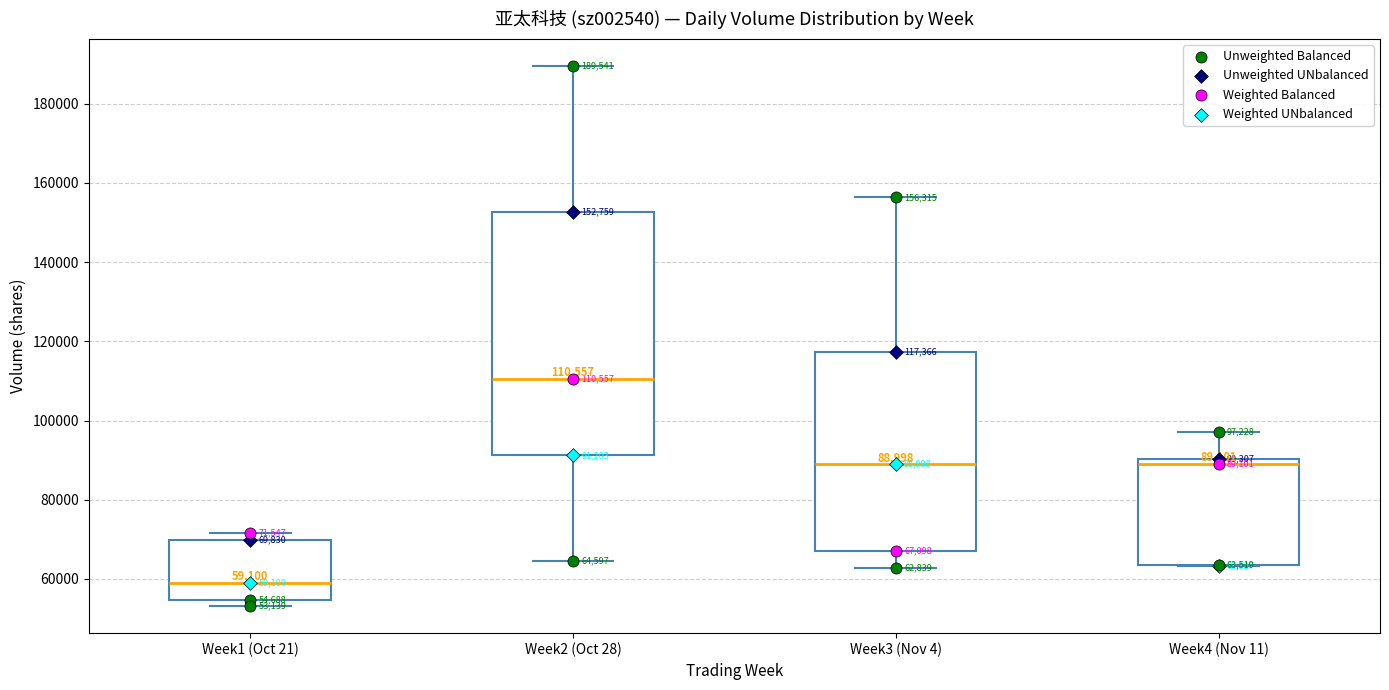

Which box's median line is the lowest?

Week1 (Oct 21)